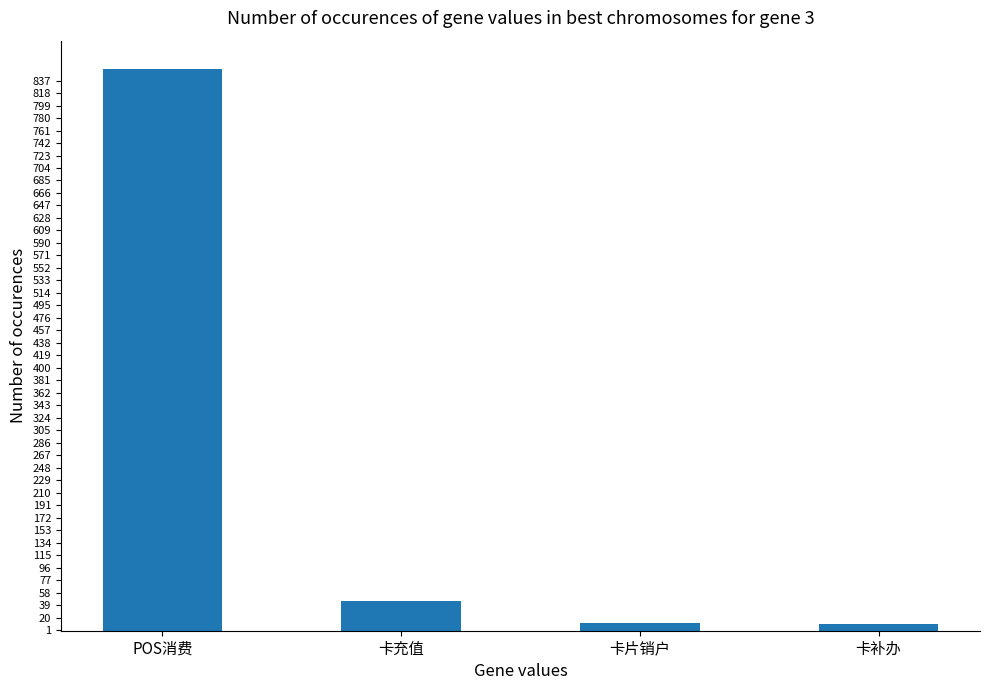

What is the maximum value shown in the chart?

855